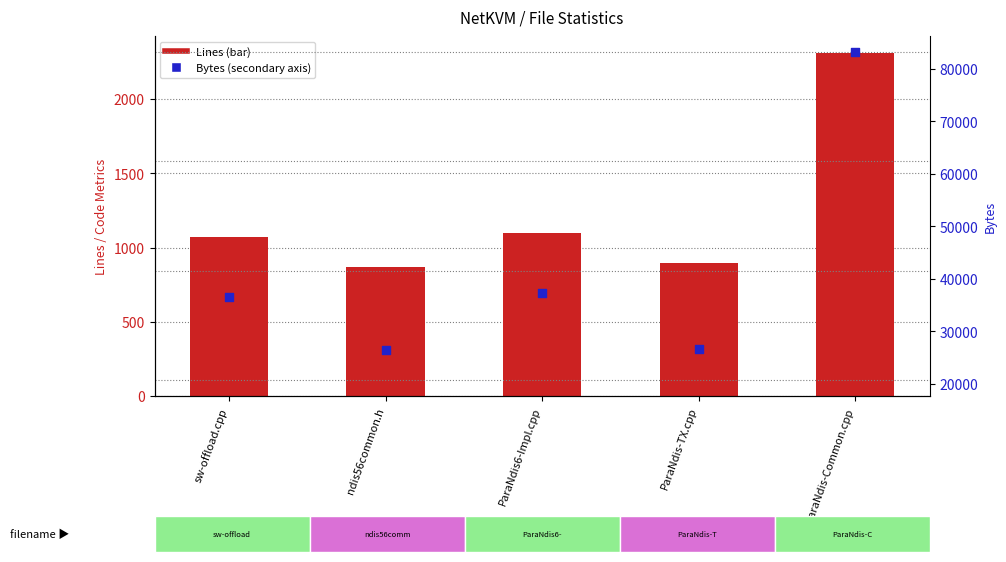

Is the value of Bytes at ParaNdis-Common.cpp greater than the value of Lines at sw-offload.cpp?

Yes